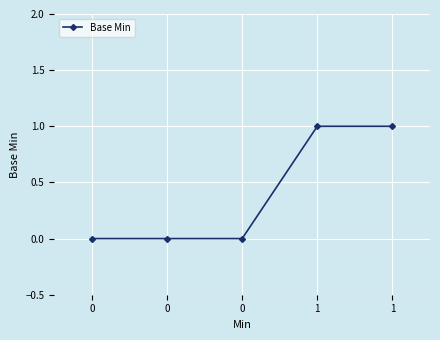

List the labels in order of value, smallest first.

0, 0, 0, 1, 1